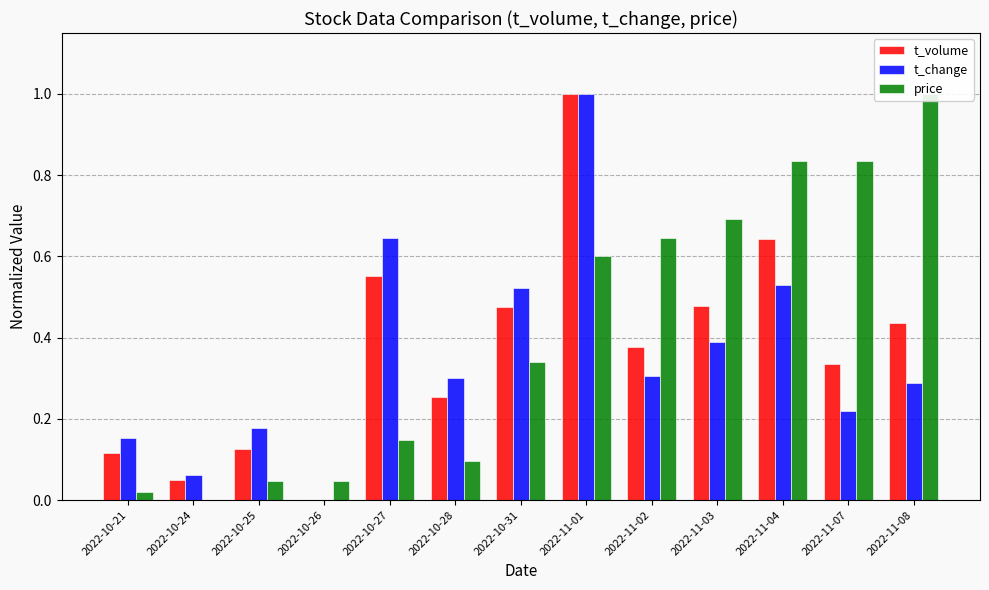

How many values in the t_volume series exceed 0?

12